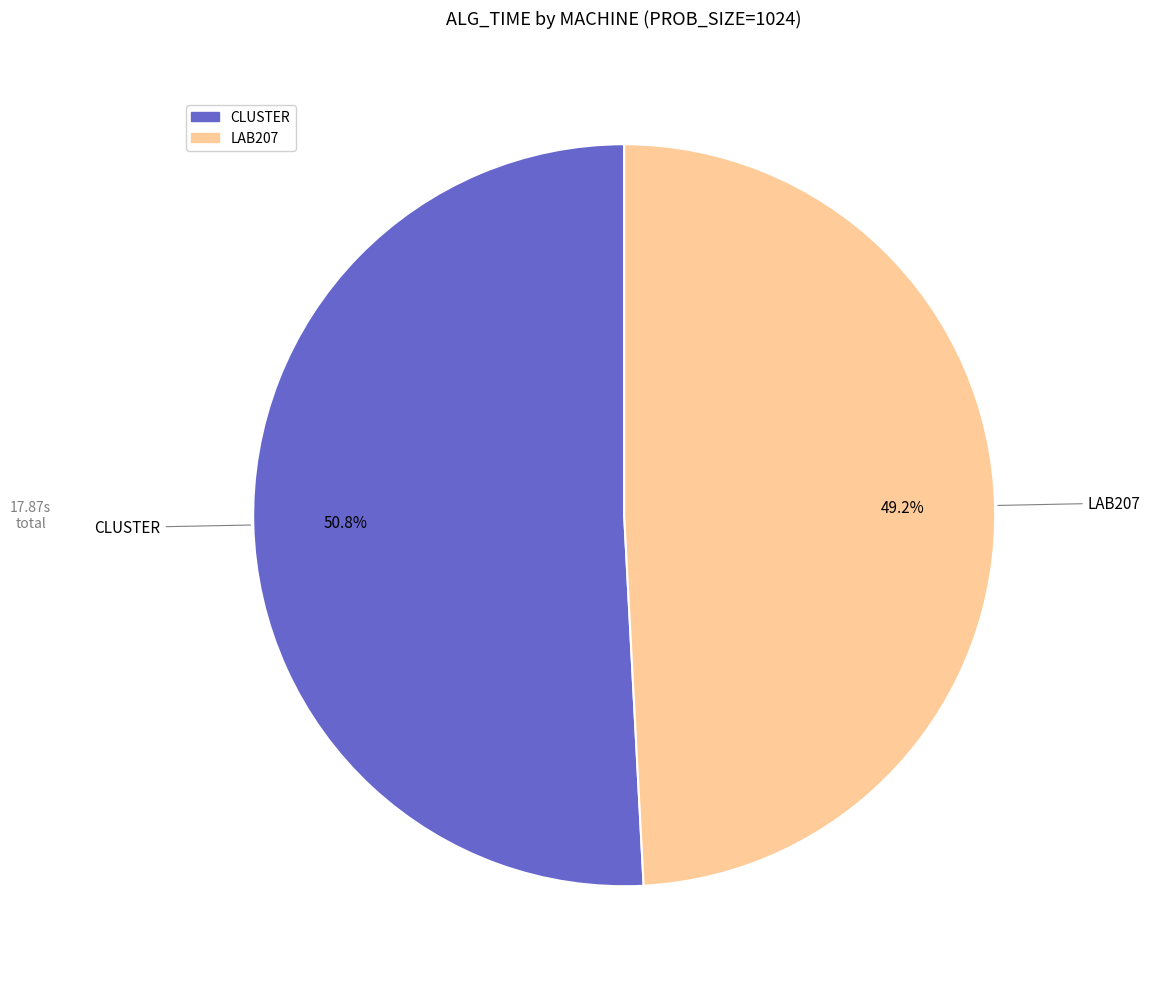

Which category has the smallest portion of the pie?

LAB207